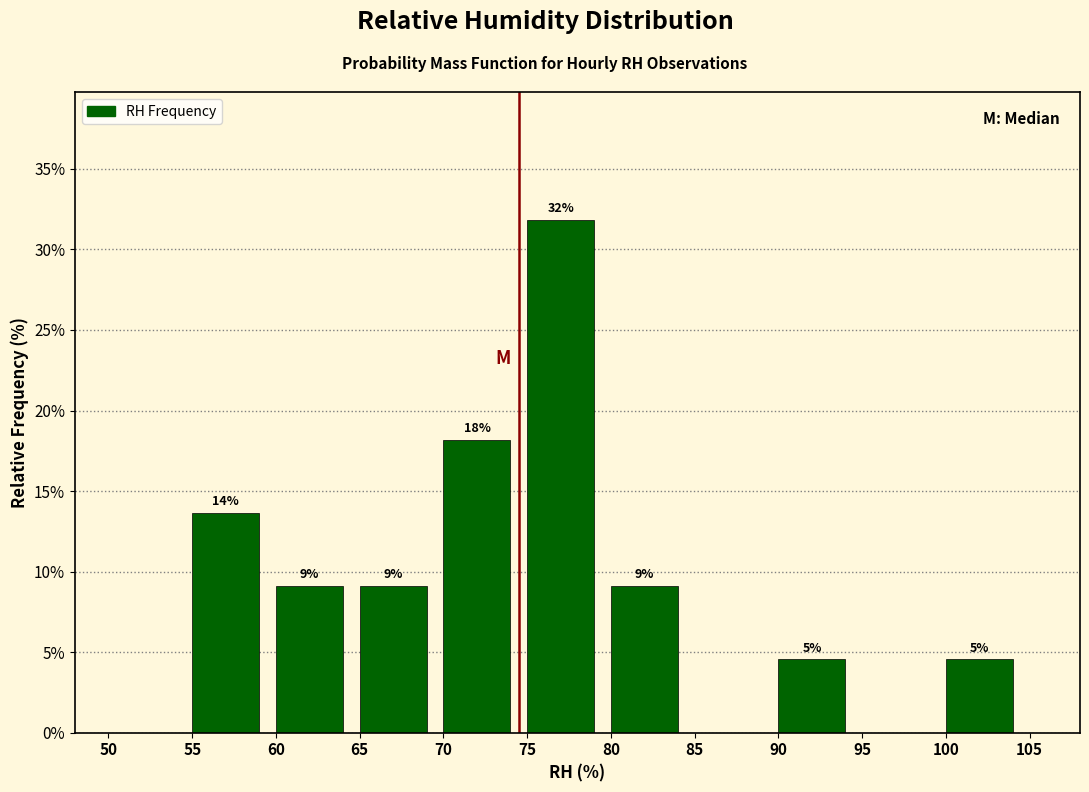

Are the bars horizontal?

No